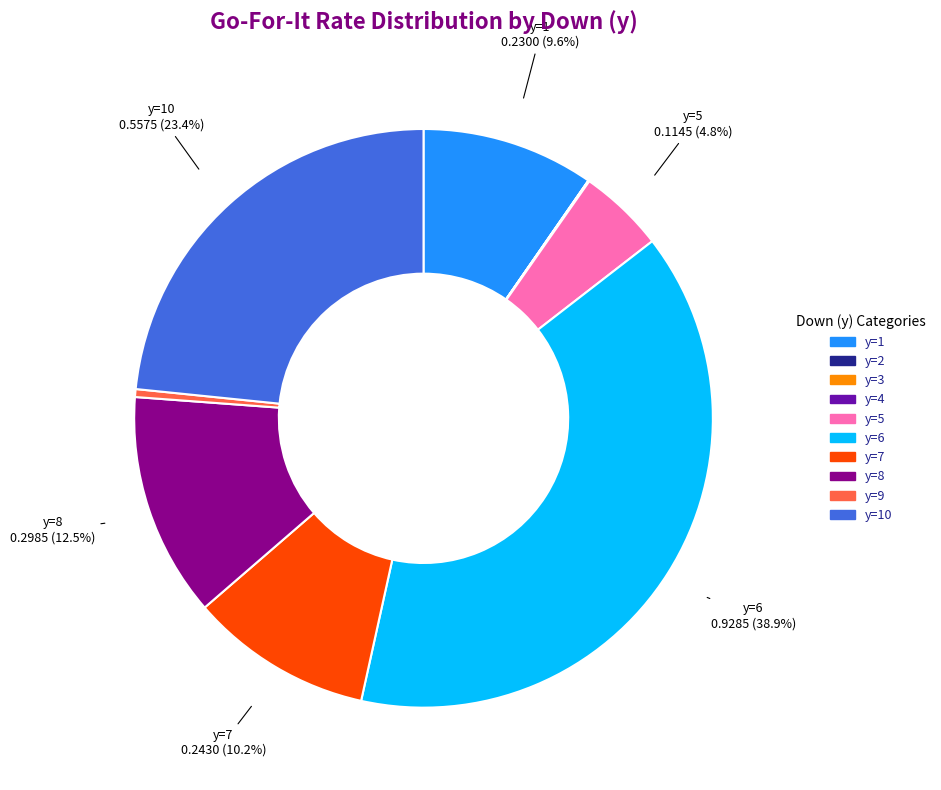

Is there any slice that represents more than half of the pie?

No